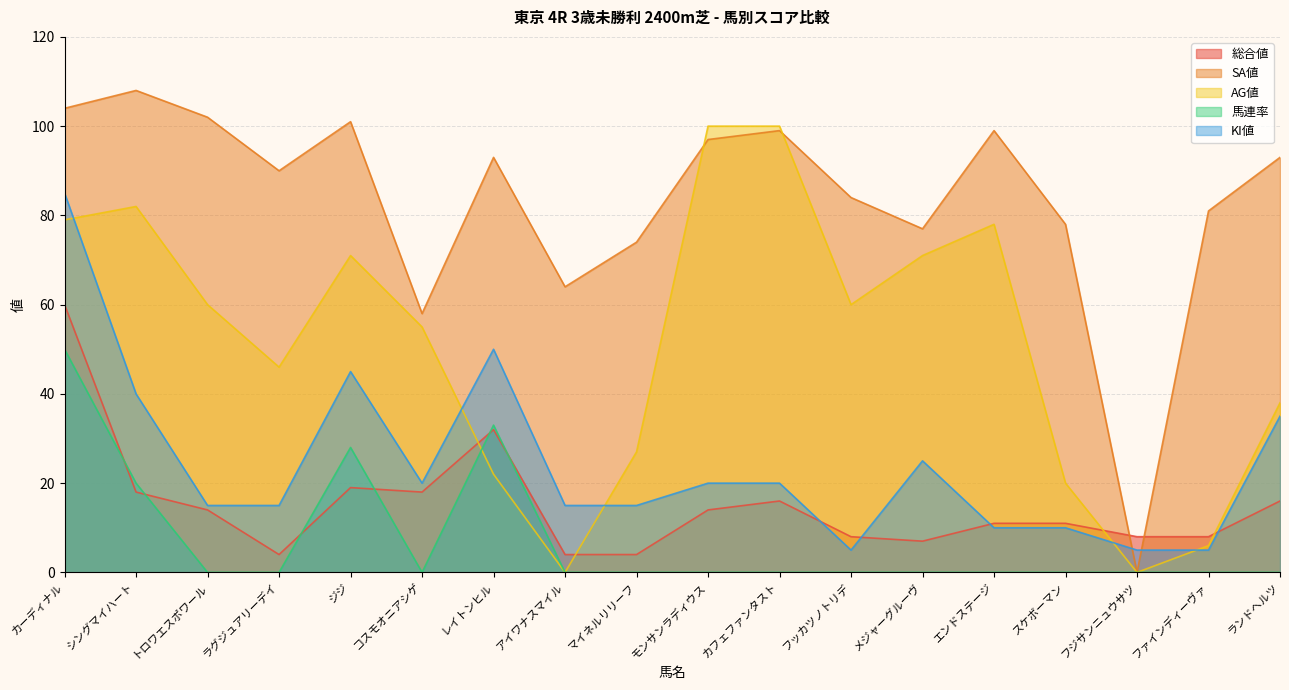

How many lines are shown in the chart?

5